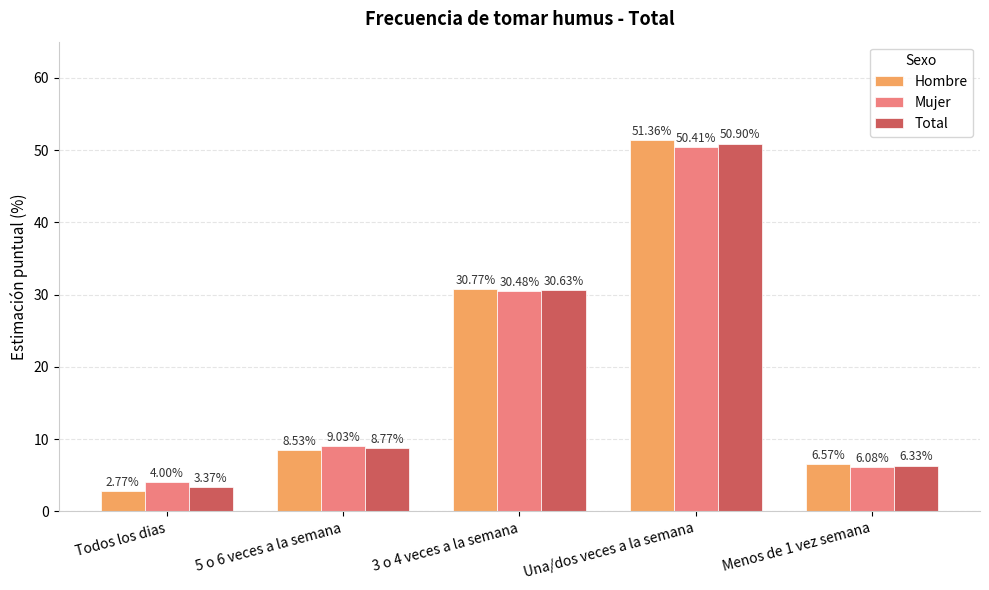

At how many categories does at least one series exceed 25?

2